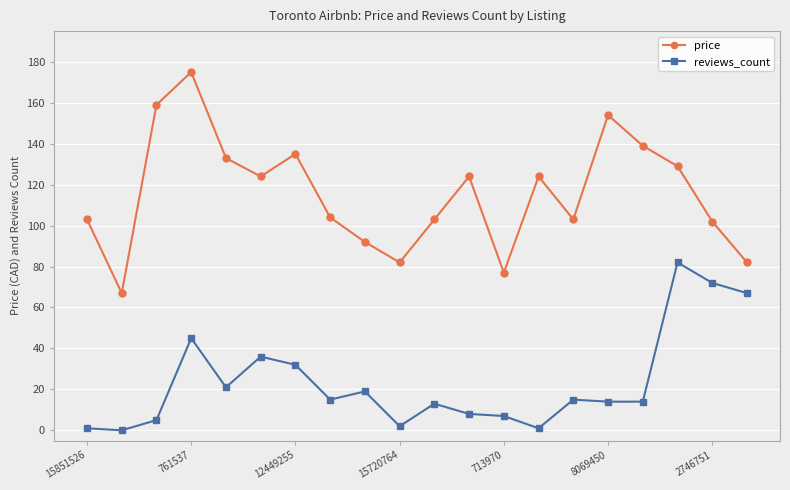

Is this an area chart (filled region under the line)?

No